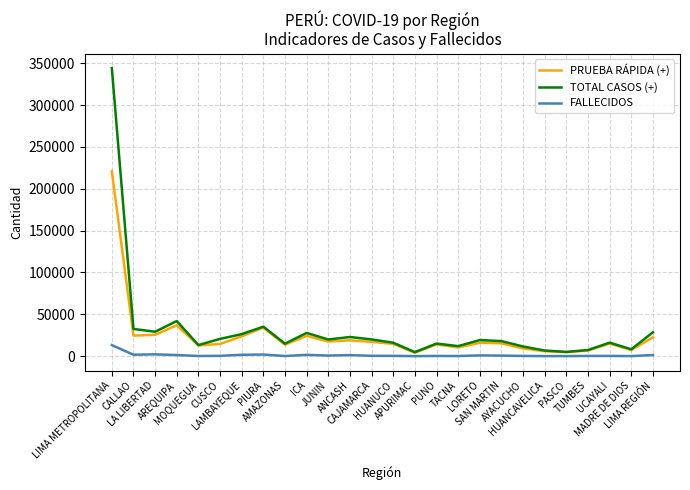

What is the maximum value for PRUEBA RÁPIDA (+)?

220873